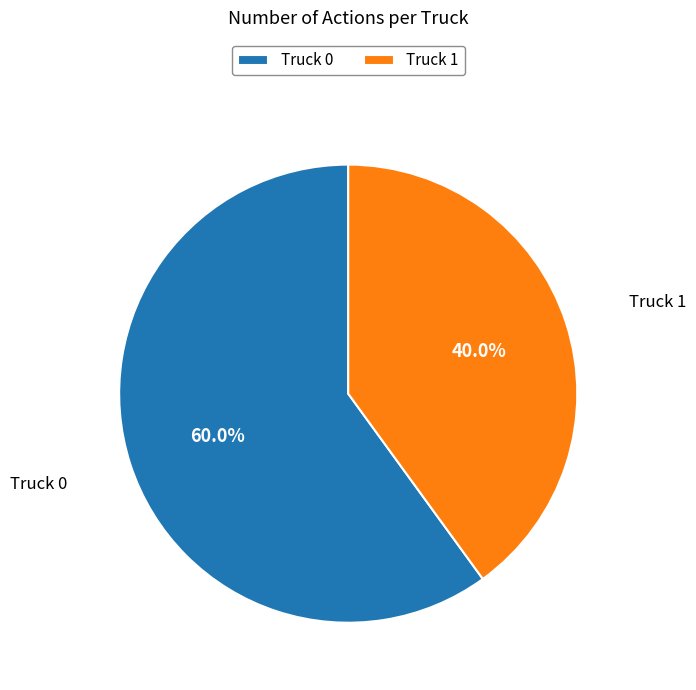

What percentage is the Truck 0 slice, to the nearest percent?

60%